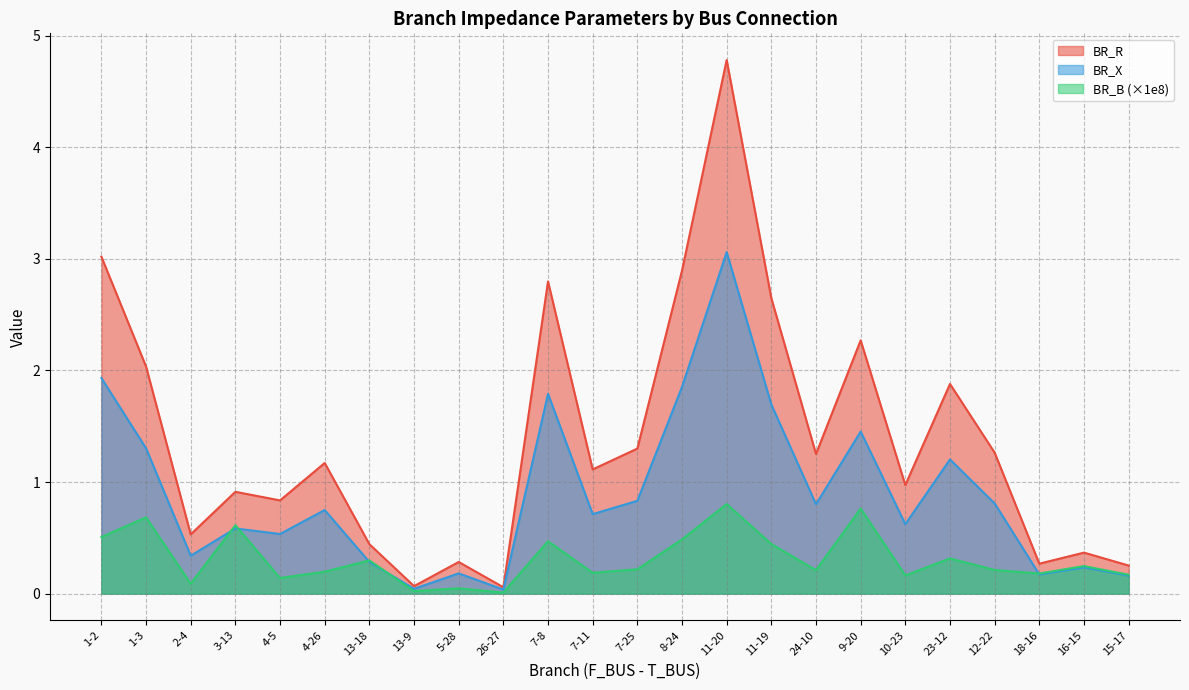

Reading left to right, transcribe all the data shown in this chart.

BR_R: 3.0	2.0	0.5	0.9	0.8	1.2	0.4	0.1	0.3	0.1	2.8	1.1	1.3	2.9	4.8	2.6	1.3	2.3	1.0	1.9	1.3	0.3	0.4	0.3
BR_X: 1.9	1.3	0.3	0.6	0.5	0.7	0.3	0.0	0.2	0.0	1.8	0.7	0.8	1.9	3.1	1.7	0.8	1.5	0.6	1.2	0.8	0.2	0.2	0.2
BR_B: 0.5	0.7	0.1	0.6	0.1	0.2	0.3	0.0	0.0	0.0	0.5	0.2	0.2	0.5	0.8	0.4	0.2	0.8	0.2	0.3	0.2	0.2	0.2	0.2